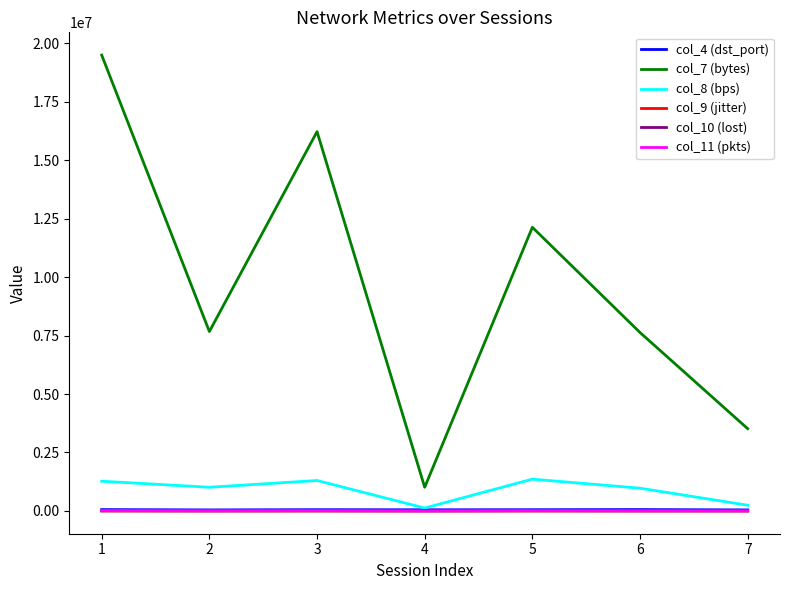

How many data points in col_10 (lost) are less than 989?

3